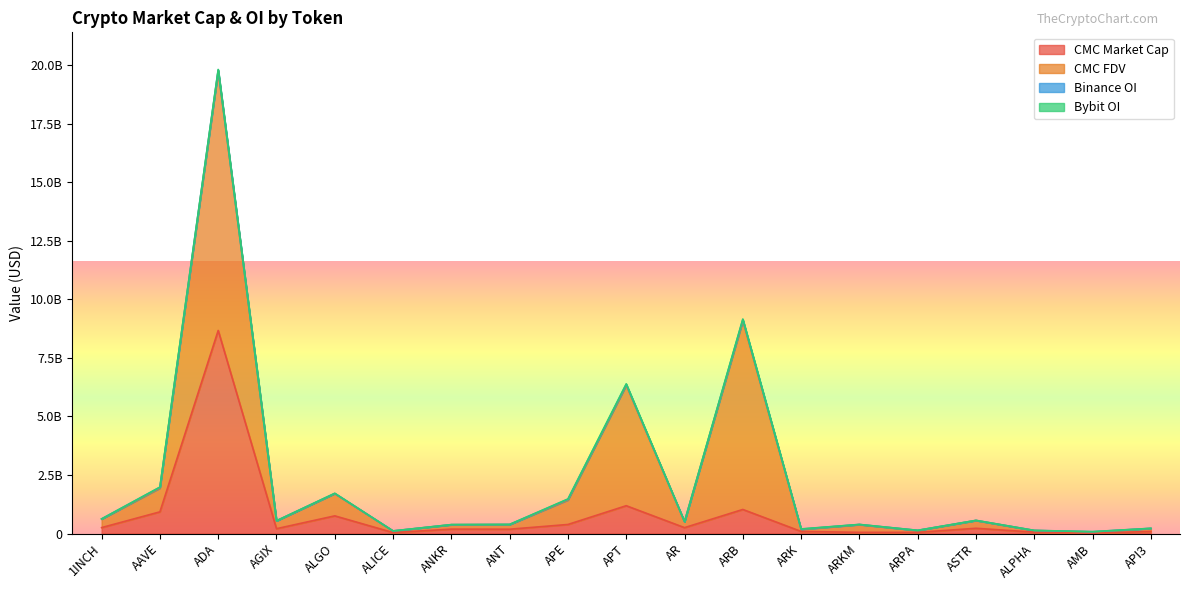

Where is CMC_FDV nearest to the value 5565741414?

APT